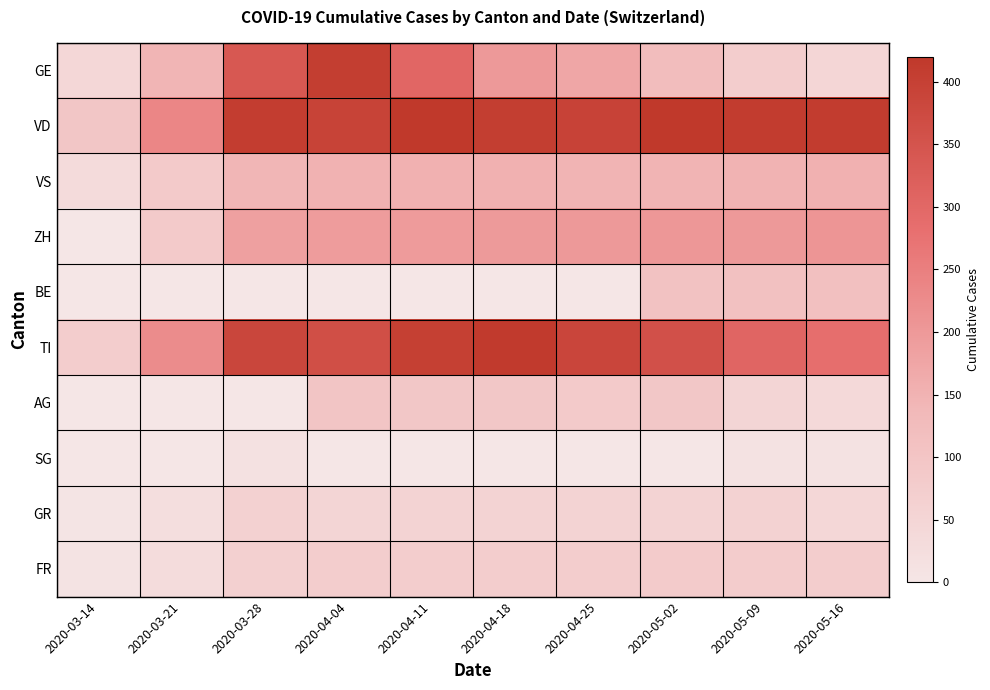

Which series has the largest range (max minus min)?

GE